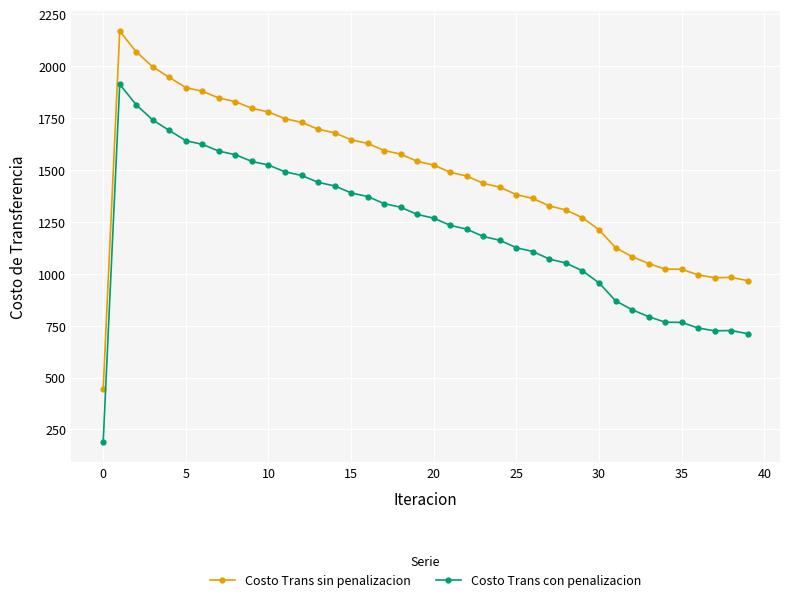

At how many categories does at least one series exceed 643?

39